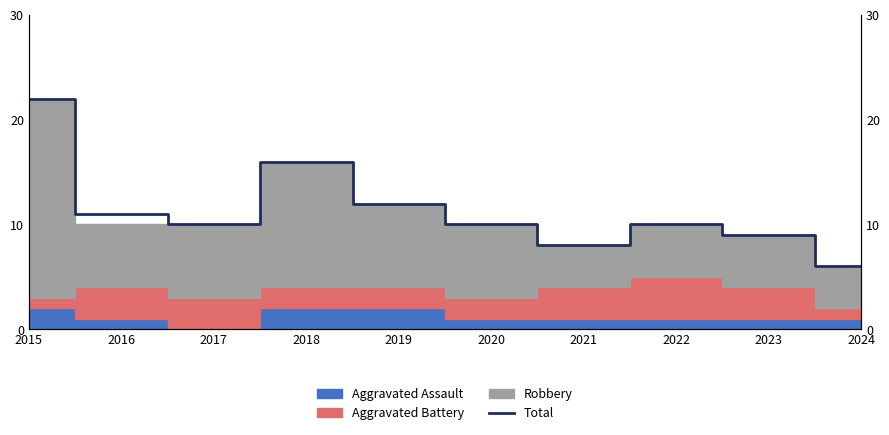

True or false: there are more than 1 points higher than both neighbors.

True